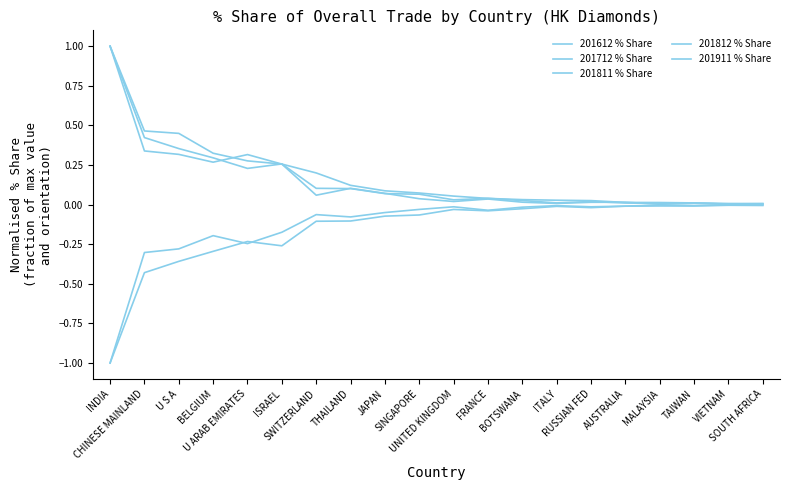

Reading left to right, extract all data points from this chart.

201612 % Share: INDIA=1.0	CHINESE MAINLAND=0.3	U S A=0.3	BELGIUM=0.3	U ARAB EMIRATES=0.3	ISRAEL=0.3	SWITZERLAND=0.1	THAILAND=0.1	JAPAN=0.1	SINGAPORE=0.0	UNITED KINGDOM=0.0	FRANCE=0.0	BOTSWANA=0.0	ITALY=0.0	RUSSIAN FED=0.0	AUSTRALIA=0.0	MALAYSIA=0.0	TAIWAN=0.0	VIETNAM=0.0	SOUTH AFRICA=0.0
201712 % Share: INDIA=-1.0	CHINESE MAINLAND=-0.3	U S A=-0.3	BELGIUM=-0.2	U ARAB EMIRATES=-0.2	ISRAEL=-0.2	SWITZERLAND=-0.1	THAILAND=-0.1	JAPAN=-0.1	SINGAPORE=-0.0	UNITED KINGDOM=-0.0	FRANCE=-0.0	BOTSWANA=-0.0	ITALY=-0.0	RUSSIAN FED=-0.0	AUSTRALIA=-0.0	MALAYSIA=-0.0	TAIWAN=-0.0	VIETNAM=-0.0	SOUTH AFRICA=-0.0
201811 % Share: INDIA=1.0	CHINESE MAINLAND=0.4	U S A=0.4	BELGIUM=0.3	U ARAB EMIRATES=0.2	ISRAEL=0.3	SWITZERLAND=0.1	THAILAND=0.1	JAPAN=0.1	SINGAPORE=0.1	UNITED KINGDOM=0.0	FRANCE=0.0	BOTSWANA=0.0	ITALY=0.0	RUSSIAN FED=0.0	AUSTRALIA=0.0	MALAYSIA=0.0	TAIWAN=0.0	VIETNAM=0.0	SOUTH AFRICA=0.0
201812 % Share: INDIA=-1.0	CHINESE MAINLAND=-0.4	U S A=-0.4	BELGIUM=-0.3	U ARAB EMIRATES=-0.2	ISRAEL=-0.3	SWITZERLAND=-0.1	THAILAND=-0.1	JAPAN=-0.1	SINGAPORE=-0.1	UNITED KINGDOM=-0.0	FRANCE=-0.0	BOTSWANA=-0.0	ITALY=-0.0	RUSSIAN FED=-0.0	AUSTRALIA=-0.0	MALAYSIA=-0.0	TAIWAN=-0.0	VIETNAM=-0.0	SOUTH AFRICA=-0.0
201911 % Share: INDIA=1.0	CHINESE MAINLAND=0.5	U S A=0.4	BELGIUM=0.3	U ARAB EMIRATES=0.3	ISRAEL=0.3	SWITZERLAND=0.2	THAILAND=0.1	JAPAN=0.1	SINGAPORE=0.1	UNITED KINGDOM=0.1	FRANCE=0.0	BOTSWANA=0.0	ITALY=0.0	RUSSIAN FED=0.0	AUSTRALIA=0.0	MALAYSIA=0.0	TAIWAN=0.0	VIETNAM=0.0	SOUTH AFRICA=0.0